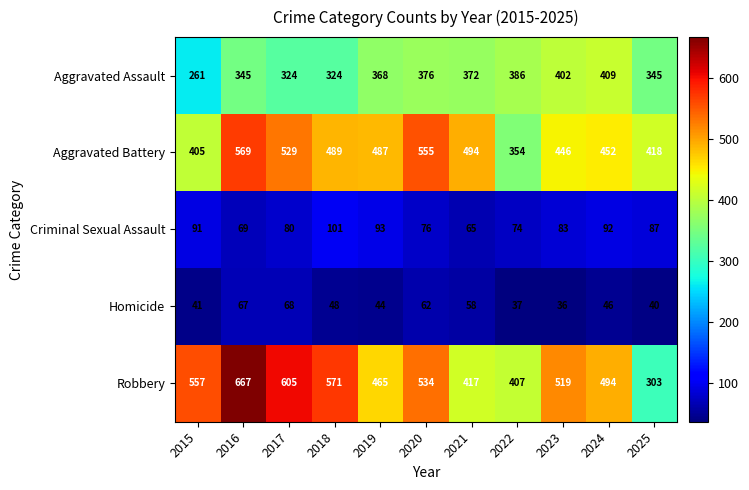

What is the approximate value of Aggravated Assault at 2018, to the nearest 50?

300